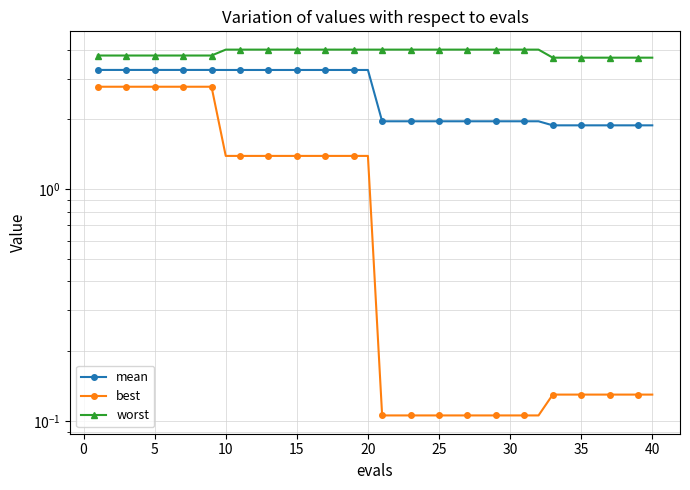

True or false: worst has more than 2 interior local peaks.

False